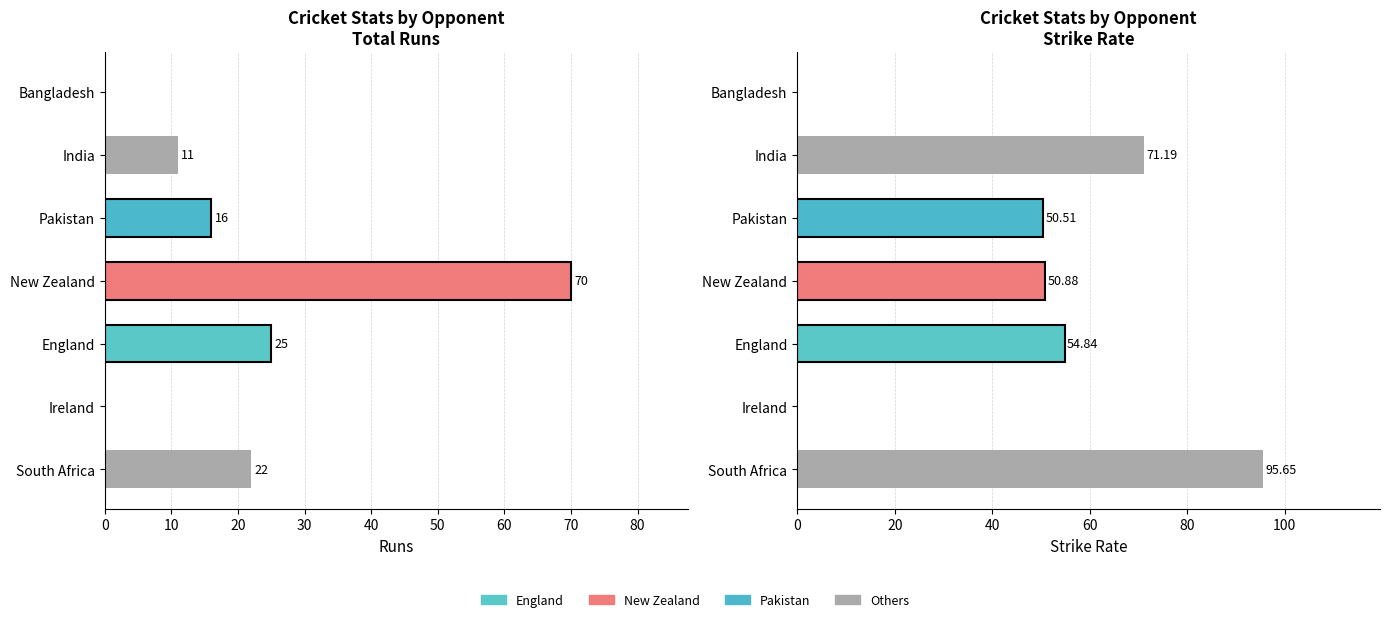

How many data points does each series have?

7